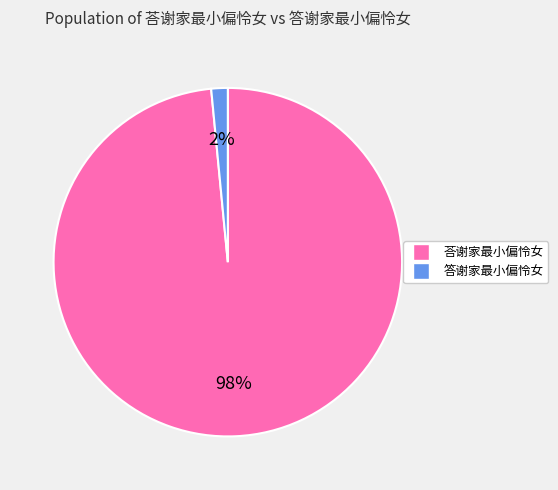

Which category has the smallest portion of the pie?

答谢家最小偏怜女